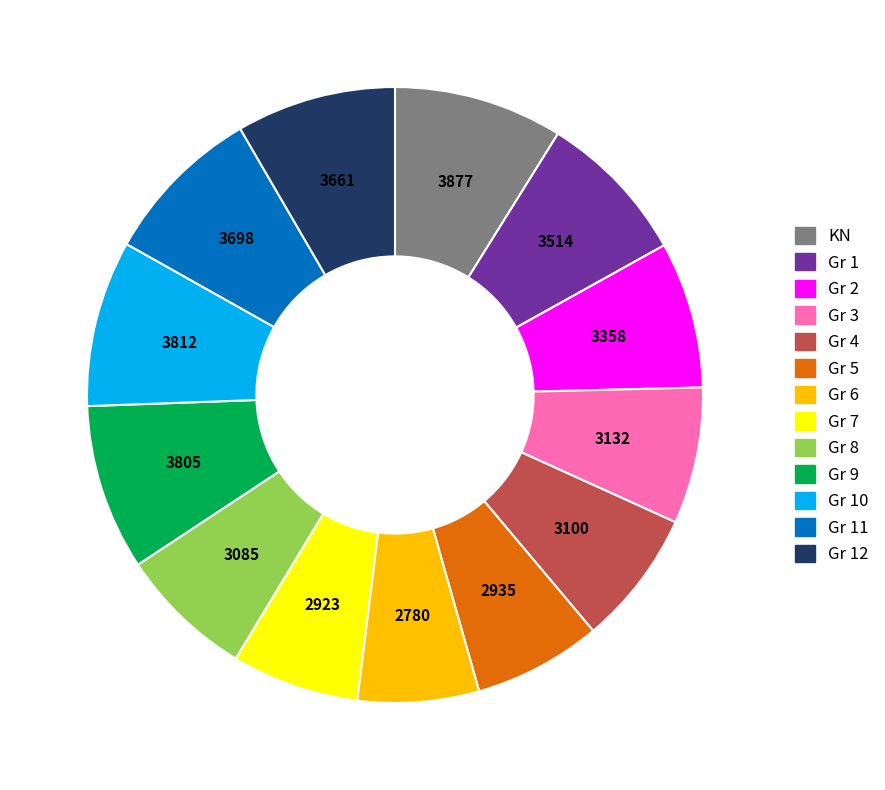

Is there any slice that represents more than half of the pie?

No